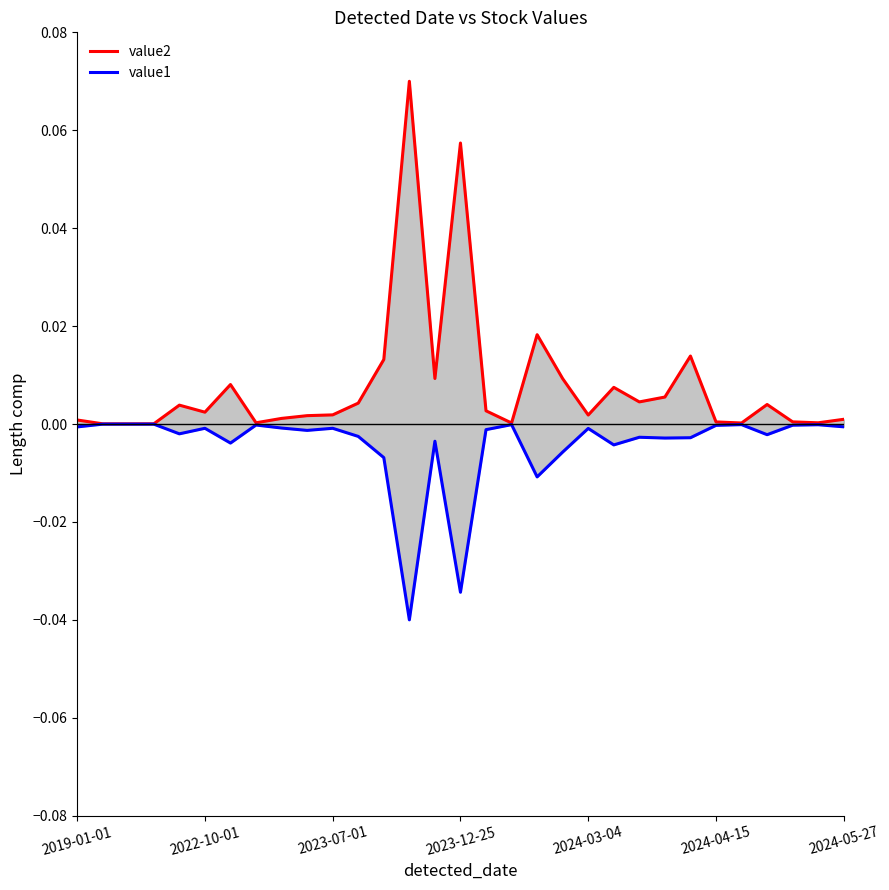

Is the value of value2 at 27 greater than the value of value1 at 2023-07-01?

Yes